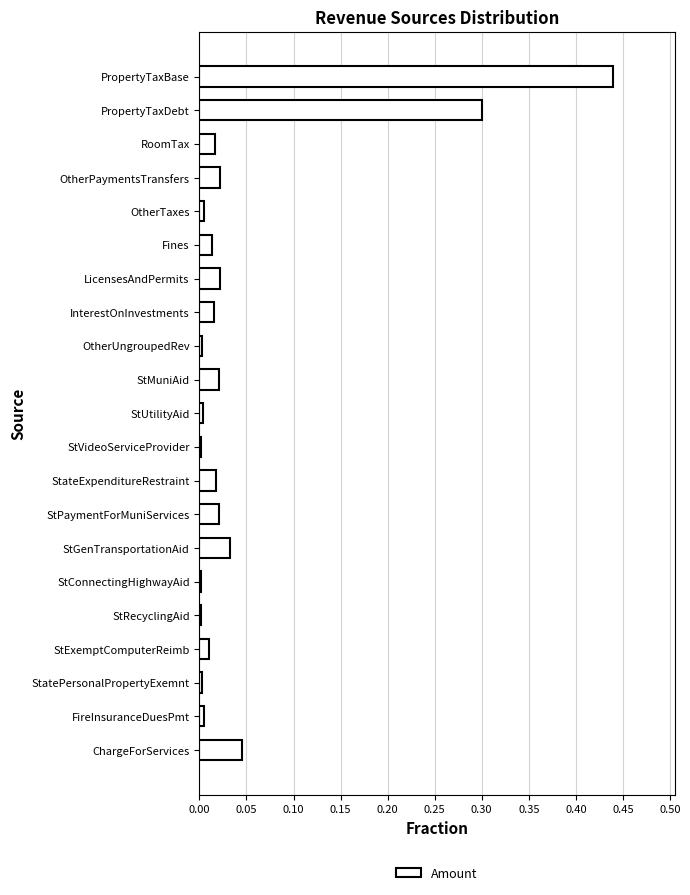

Which label corresponds to the largest value in the chart?

PropertyTaxBase